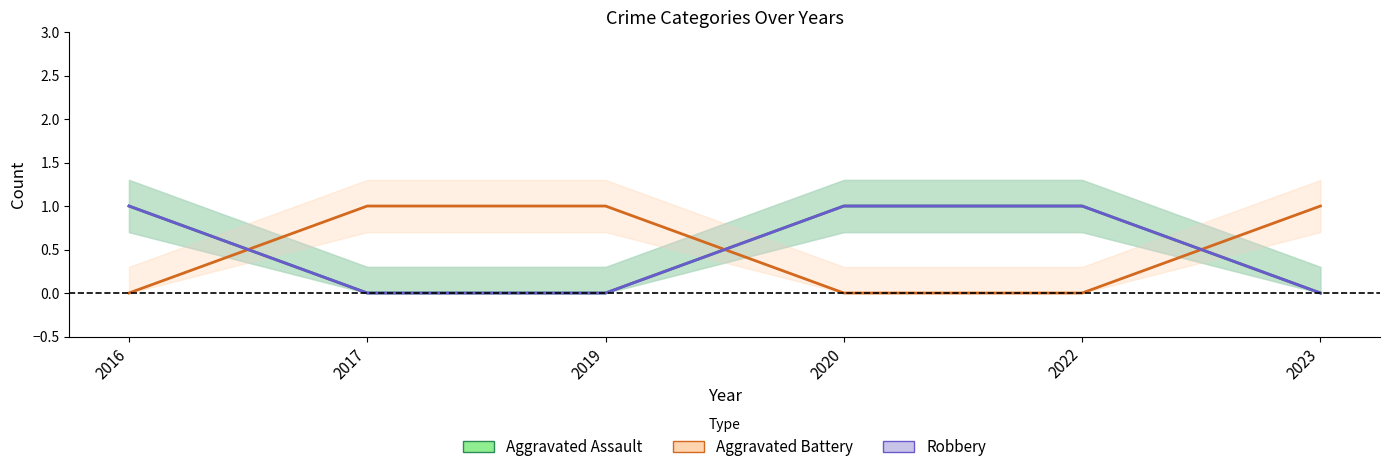

What is the difference between the highest and lowest values at 2022?

1